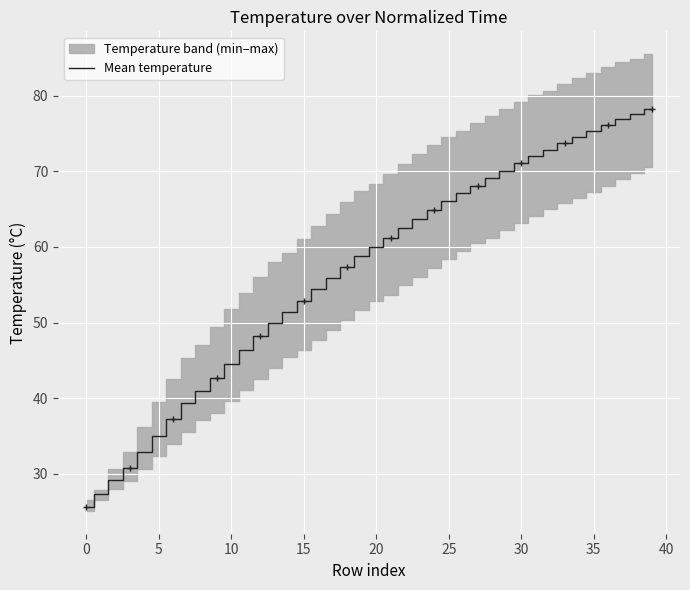

What is the maximum value for Mean temperature?

78.3